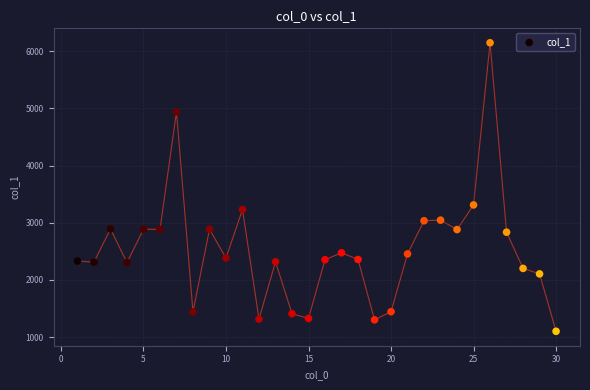

What is the range of Y values (max minus min)?

5046